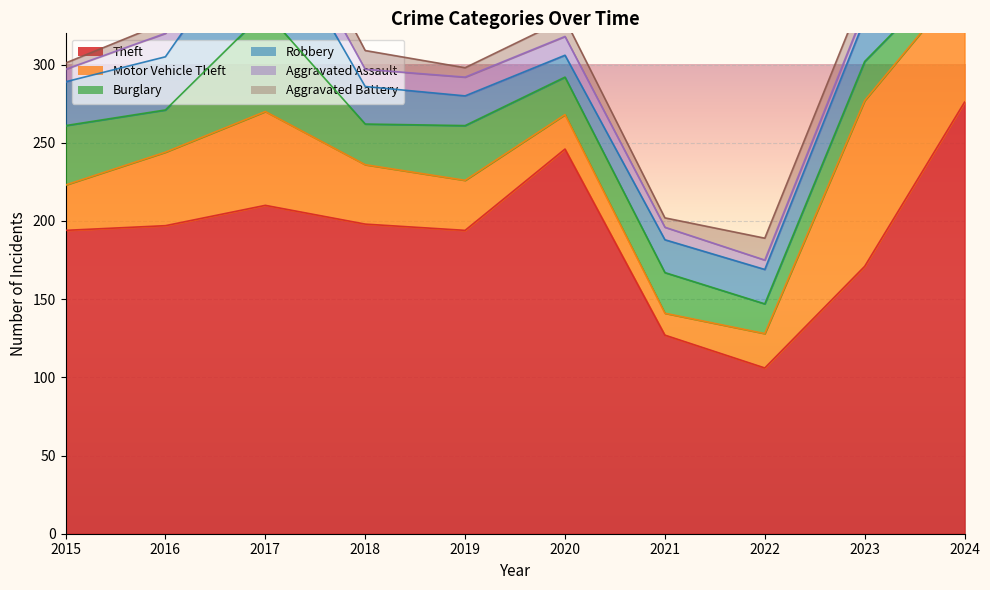

What is the value of the Burglary point at the 1st from the left?

38